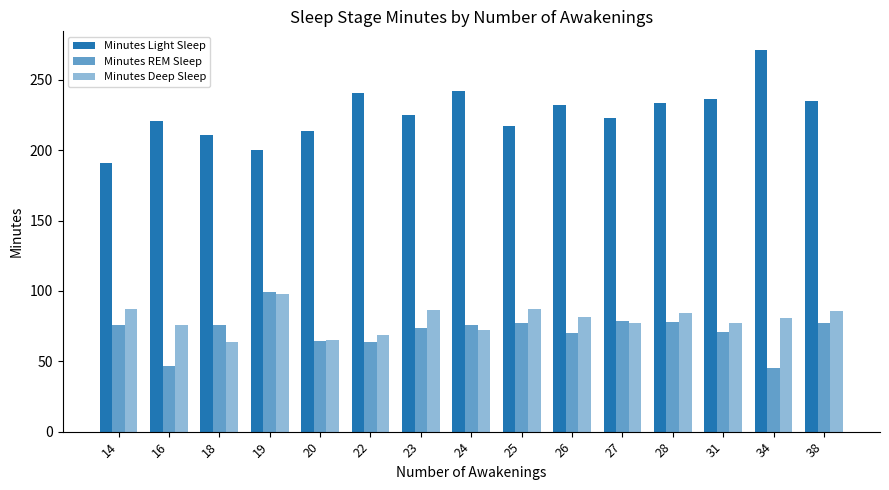

How many bars are there in each group?

3